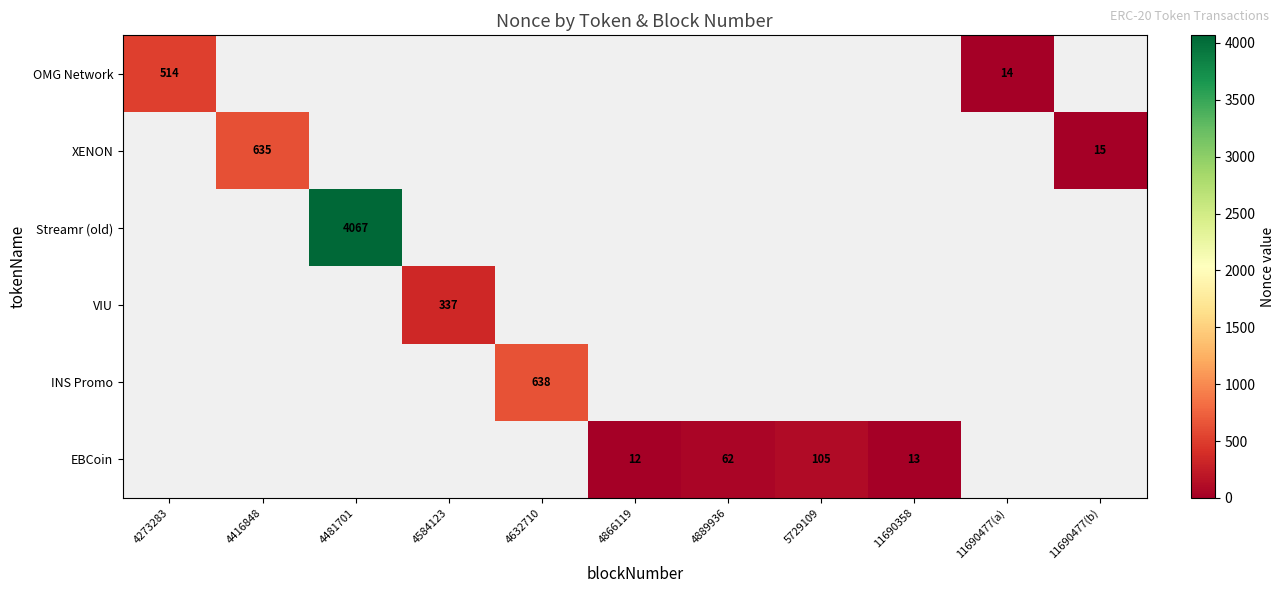

True or false: OMG Network has a value of 727 at 4273283.

False